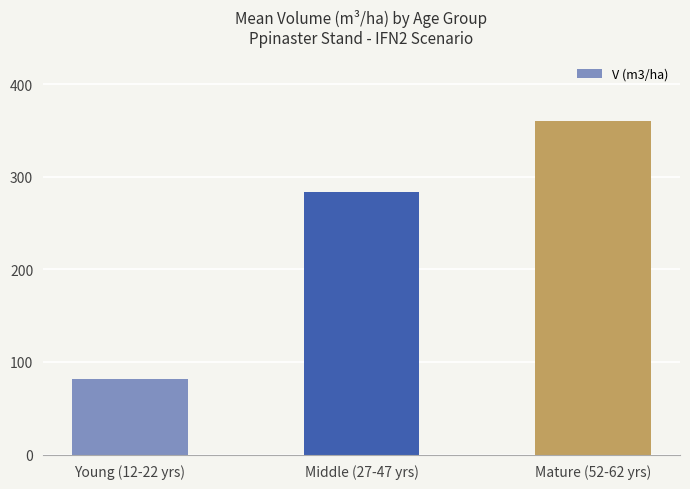

What is the ratio of the value at Young (12-22 yrs) to the value at Mature (52-62 yrs)?

0.2